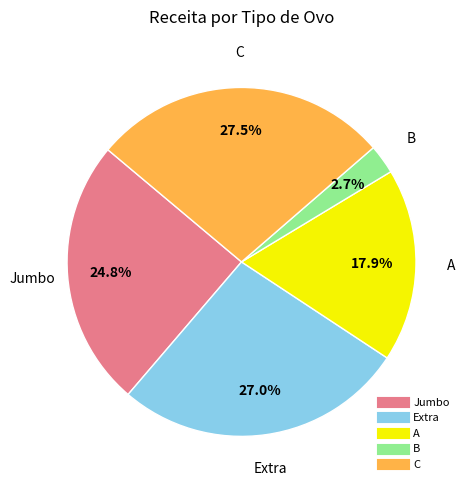

Count the number of slices in the pie.

5